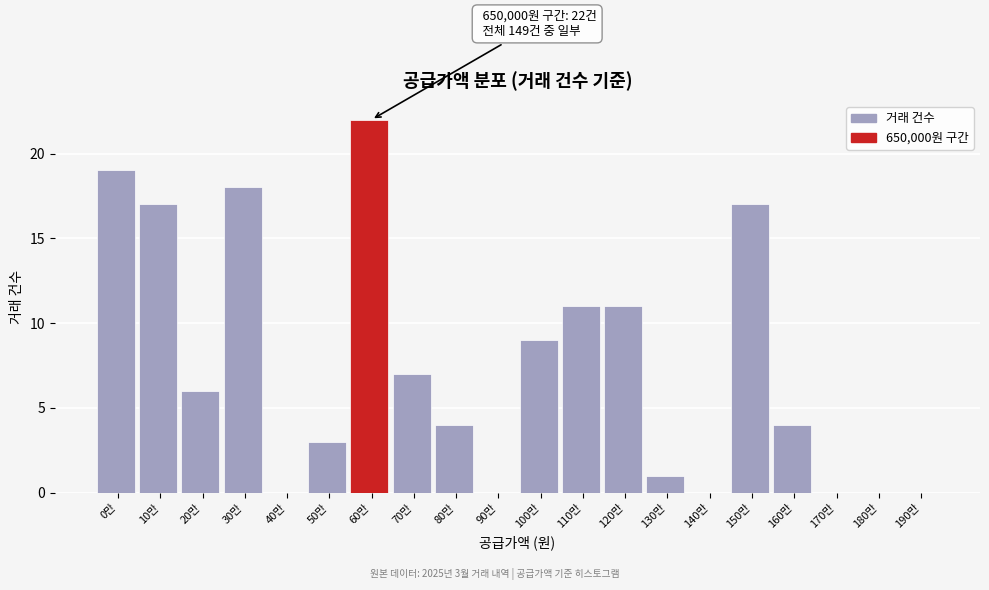

Reading left to right, transcribe all the data shown in this chart.

0만=19	10만=17	20만=6	30만=18	40만=0	50만=3	60만=22	70만=7	80만=4	90만=0	100만=9	110만=11	120만=11	130만=1	140만=0	150만=17	160만=4	170만=0	180만=0	190만=0